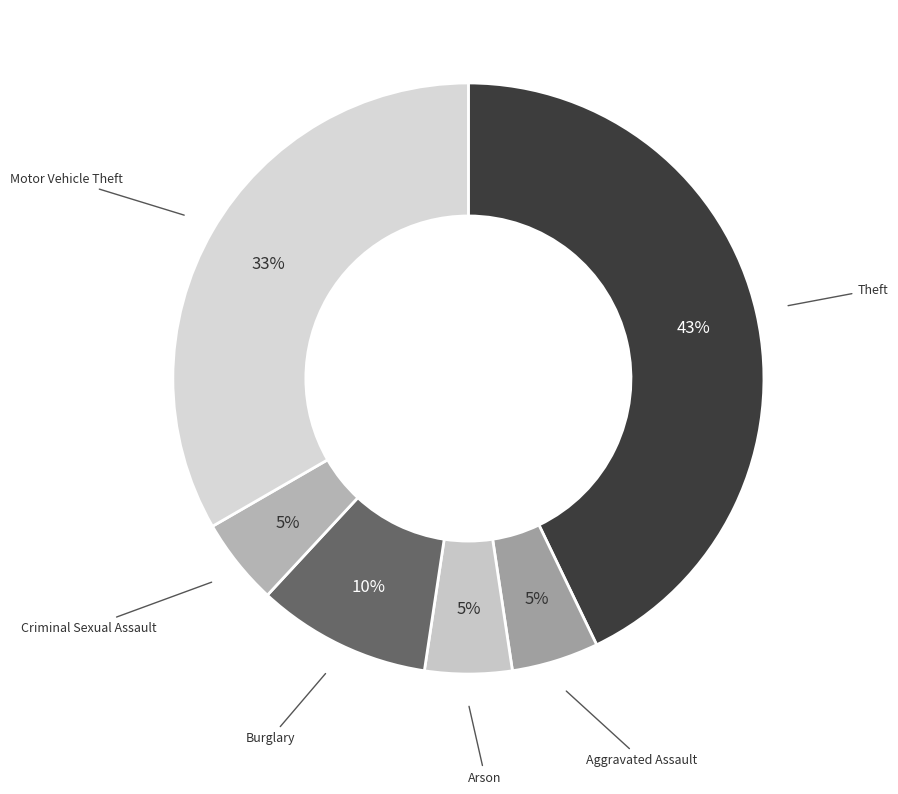

Does any single category account for the majority?

No